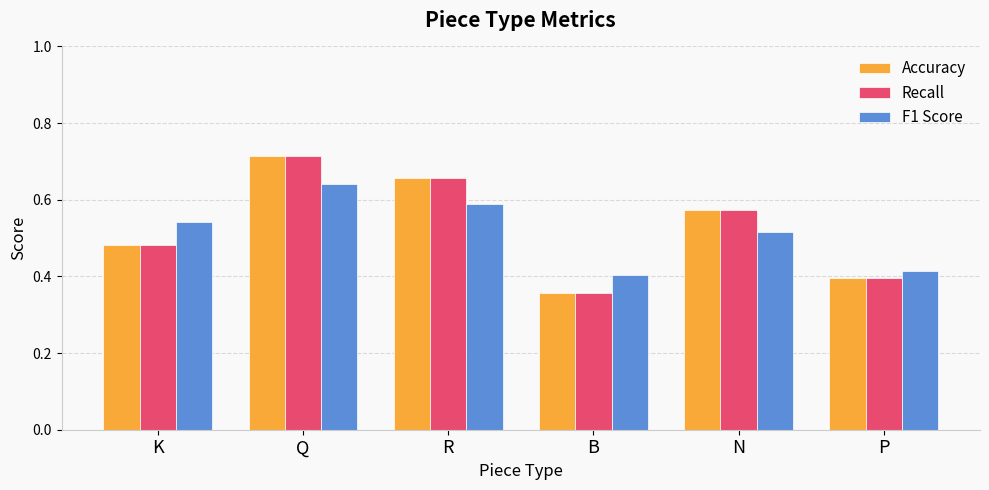

Is the value of Accuracy at P greater than the value of F1 Score at Q?

No